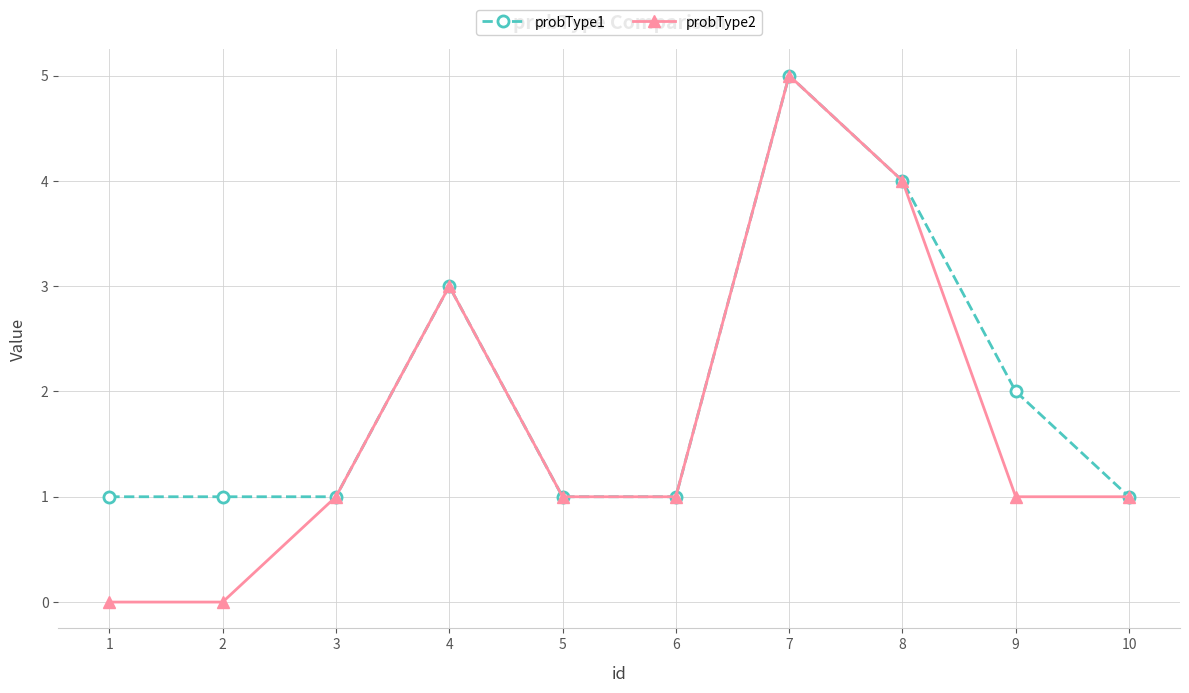

Rank the series by their average value, from lowest to highest.

probType2, probType1